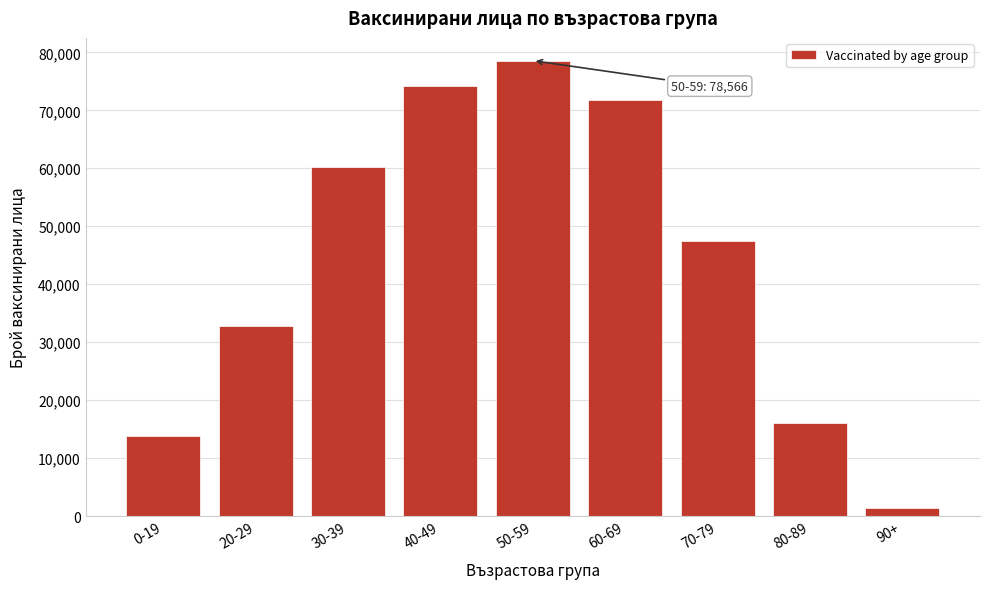

Reading right to left, what are all the values shown in this chart?

1415	16057	47376	71788	78566	74207	60282	32778	13833